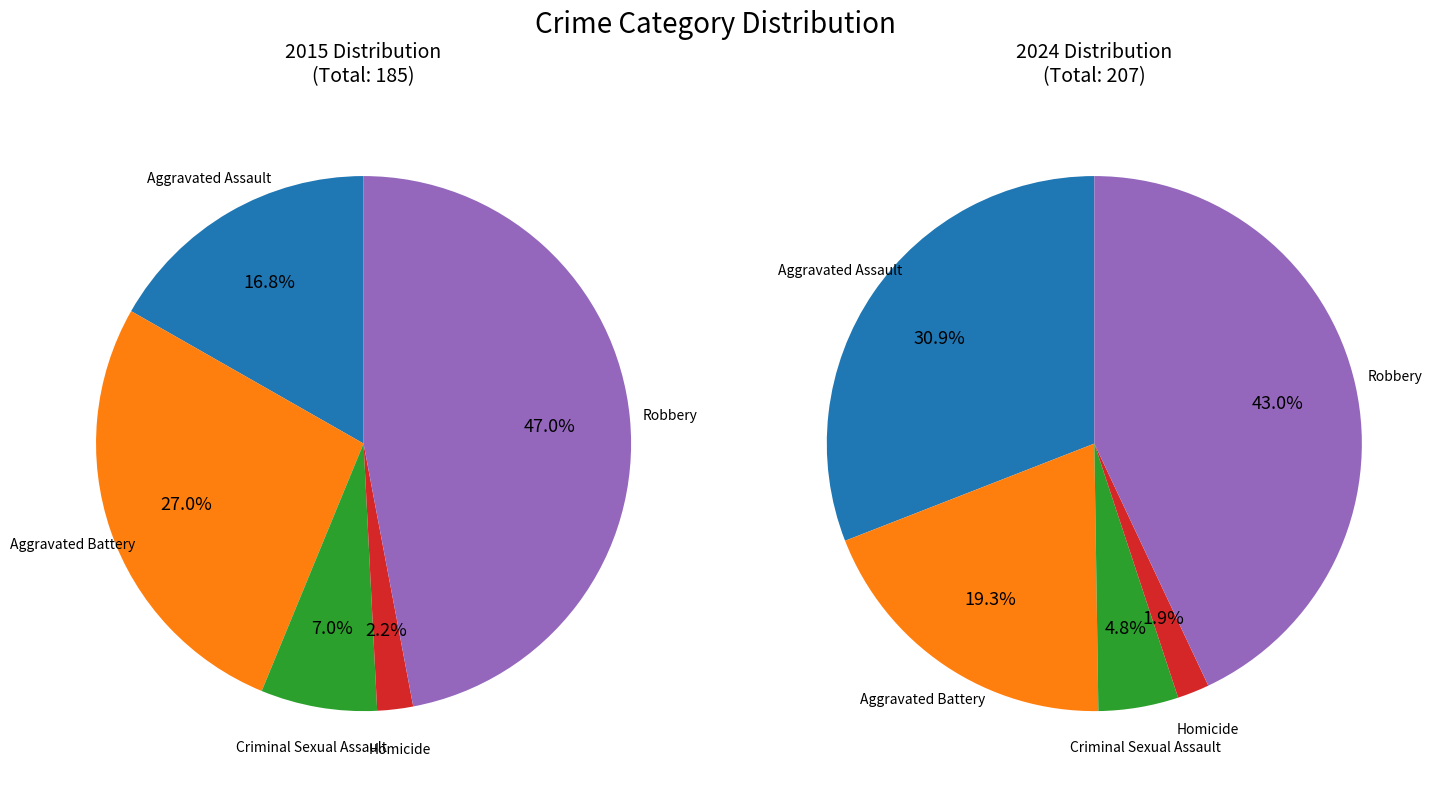

To the nearest percent, what is the difference between the largest and smallest slice percentages?

45%